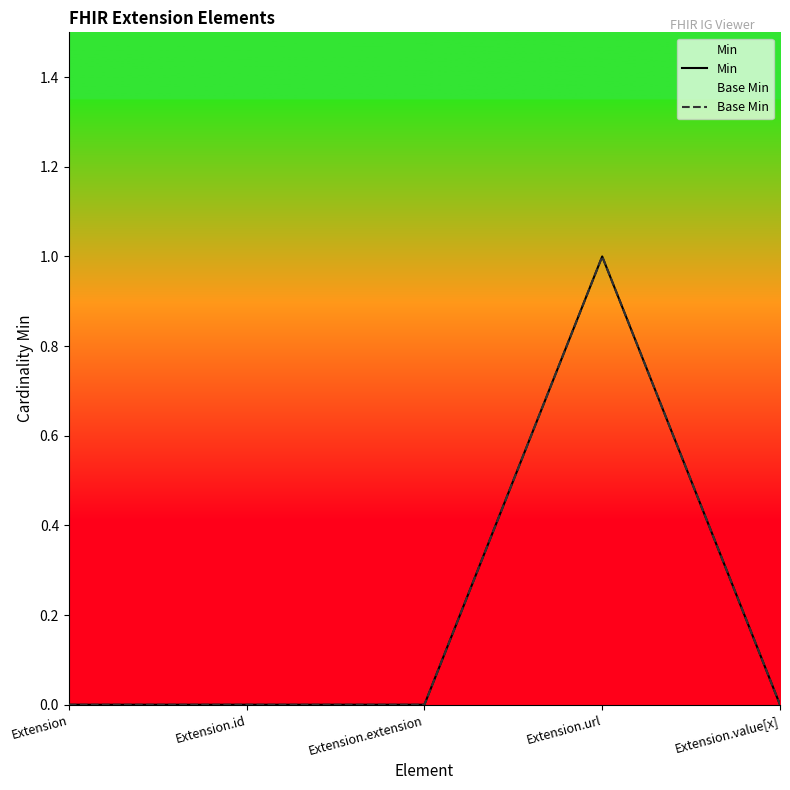

What is the maximum value for Min?

1